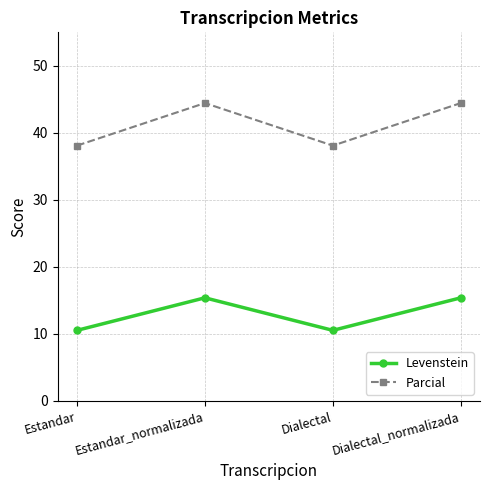

At which category does Levenstein reach its first local valley?

Dialectal